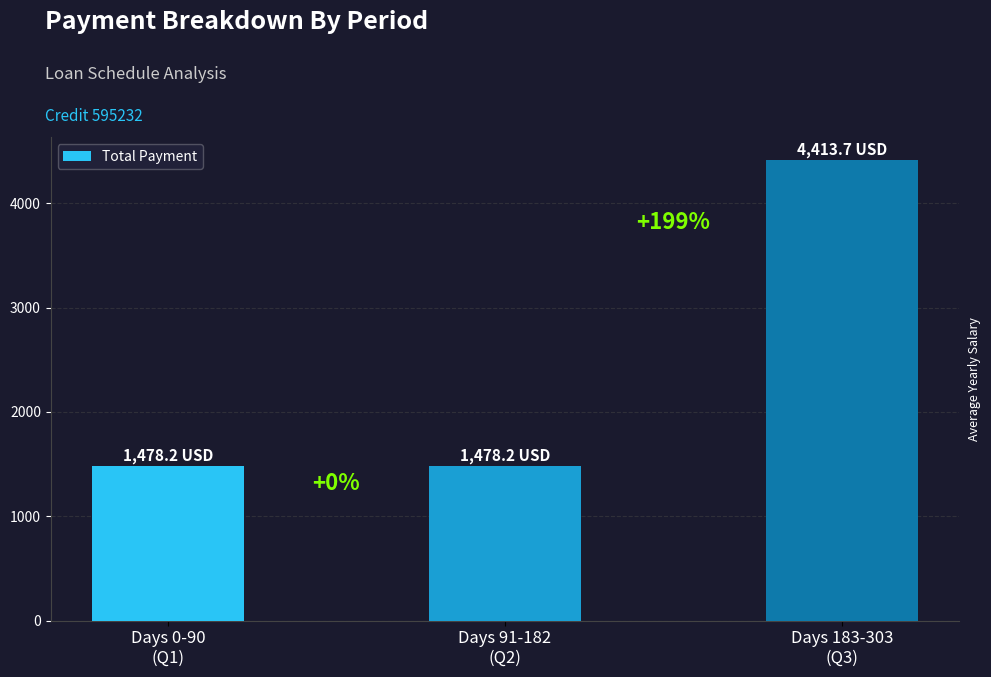

What is the difference between the values at Days 91-182
(Q2) and Days 183-303
(Q3)?

2935.4